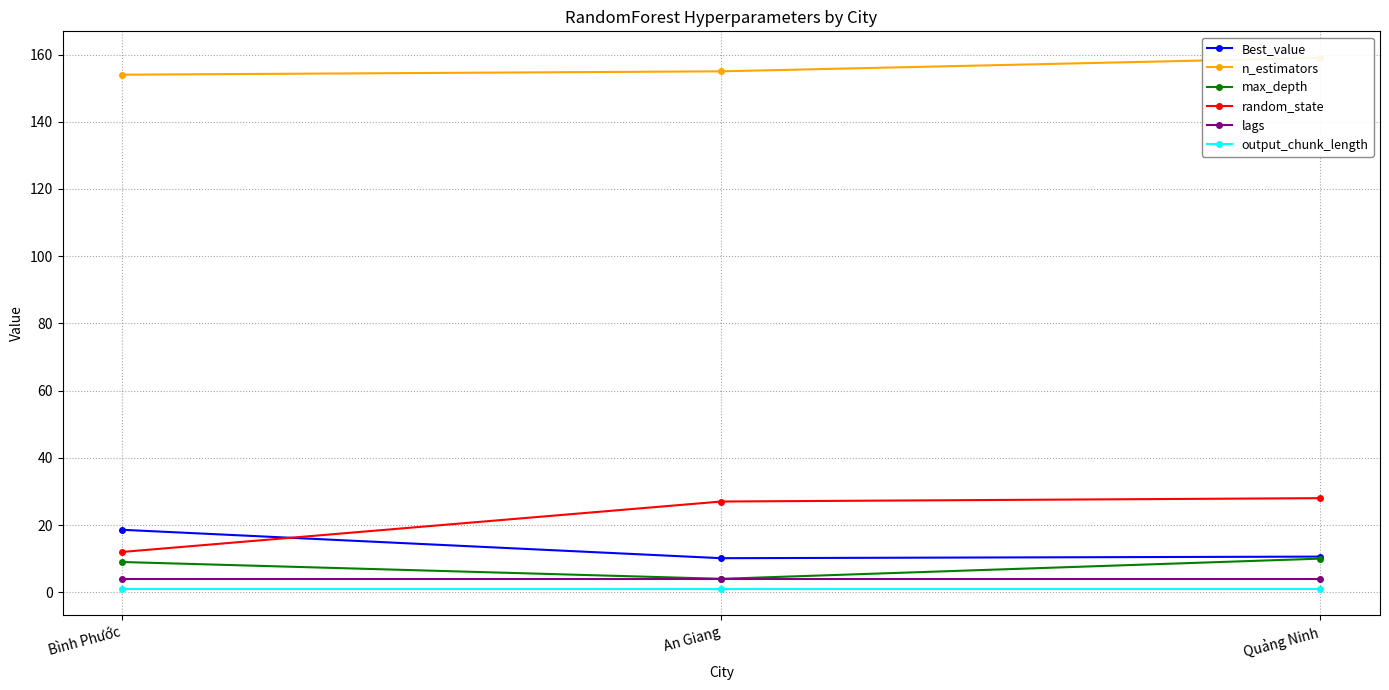

How many series are shown in this chart?

6